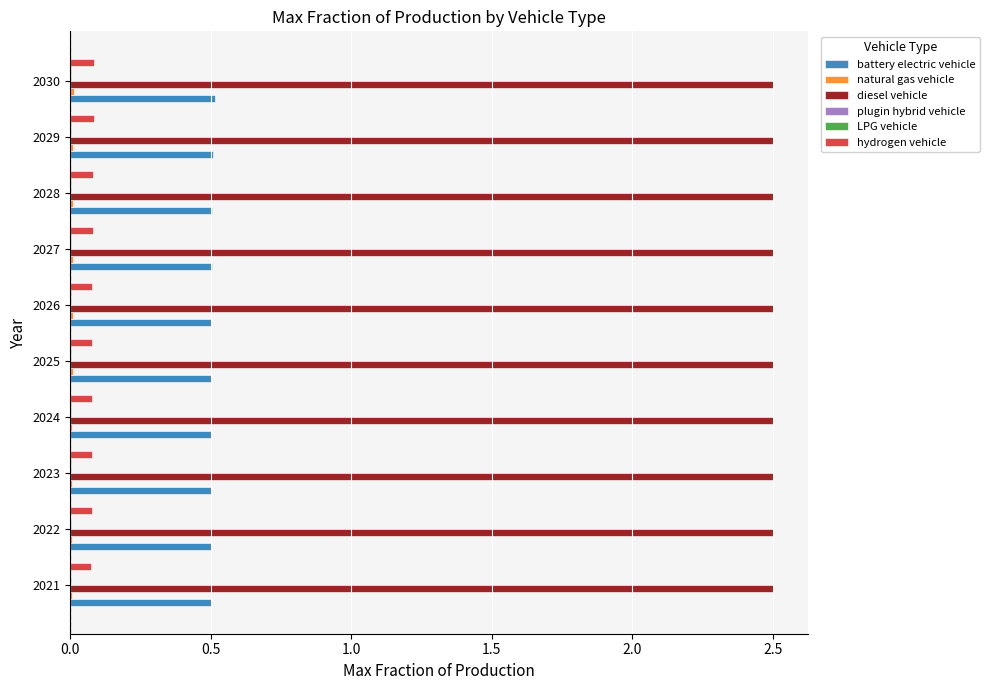

How many data points does each series have?

10